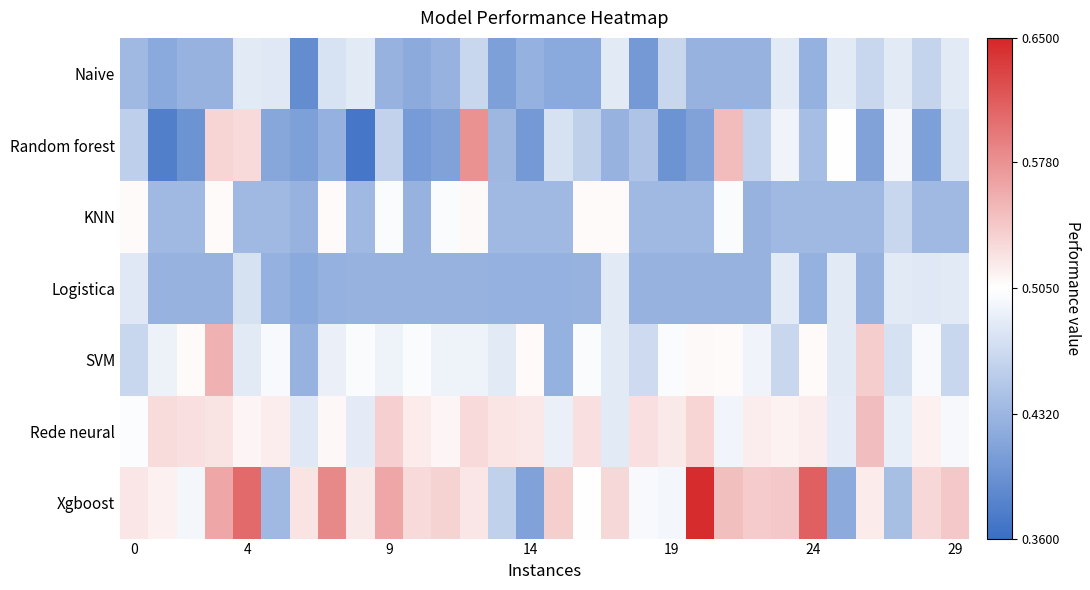

Reading left to right, list all the values displayed in this chart.

Naive: 0.4	0.4	0.4	0.4	0.5	0.5	0.4	0.5	0.5	0.4	0.4	0.4	0.5	0.4	0.4	0.4	0.4	0.5	0.4	0.5	0.4	0.4	0.4	0.5	0.4	0.5	0.5	0.5	0.5	0.5
Random forest: 0.5	0.4	0.4	0.5	0.5	0.4	0.4	0.4	0.4	0.5	0.4	0.4	0.6	0.4	0.4	0.5	0.5	0.4	0.4	0.4	0.4	0.5	0.5	0.5	0.4	0.5	0.4	0.5	0.4	0.5
KNN: 0.5	0.4	0.4	0.5	0.4	0.4	0.4	0.5	0.4	0.5	0.4	0.5	0.5	0.4	0.4	0.4	0.5	0.5	0.4	0.4	0.4	0.5	0.4	0.4	0.4	0.4	0.4	0.5	0.4	0.4
Logistica: 0.5	0.4	0.4	0.4	0.5	0.4	0.4	0.4	0.4	0.4	0.4	0.4	0.4	0.4	0.4	0.4	0.4	0.5	0.4	0.4	0.4	0.4	0.4	0.5	0.4	0.5	0.4	0.5	0.5	0.5
SVM: 0.5	0.5	0.5	0.6	0.5	0.5	0.4	0.5	0.5	0.5	0.5	0.5	0.5	0.5	0.5	0.4	0.5	0.5	0.5	0.5	0.5	0.5	0.5	0.5	0.5	0.5	0.5	0.5	0.5	0.5
Rede neural: 0.5	0.5	0.5	0.5	0.5	0.5	0.5	0.5	0.5	0.5	0.5	0.5	0.5	0.5	0.5	0.5	0.5	0.5	0.5	0.5	0.5	0.5	0.5	0.5	0.5	0.5	0.5	0.5	0.5	0.5
Xgboost: 0.5	0.5	0.5	0.6	0.6	0.4	0.5	0.6	0.5	0.6	0.5	0.5	0.5	0.5	0.4	0.5	0.5	0.5	0.5	0.5	0.6	0.5	0.5	0.5	0.6	0.4	0.5	0.4	0.5	0.5